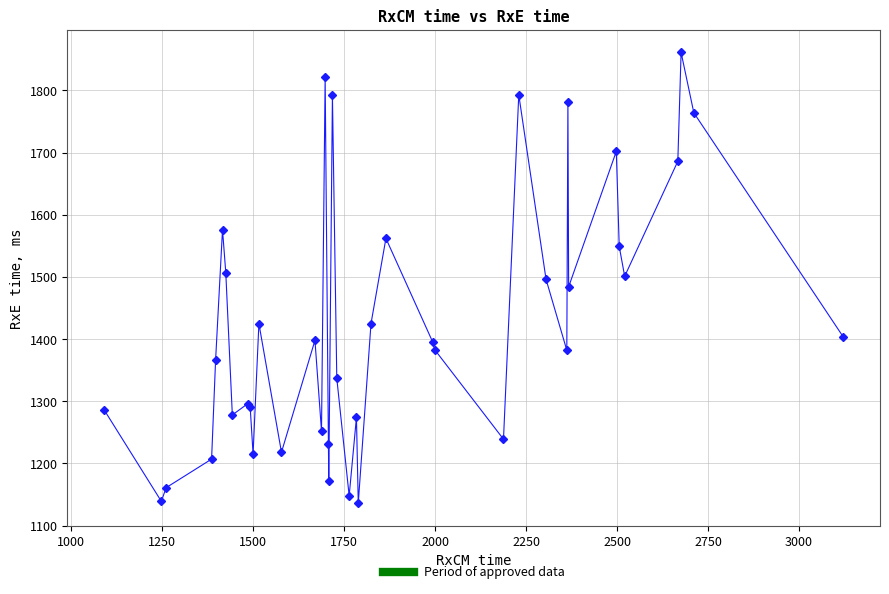

What is the maximum value shown in the chart?

1861